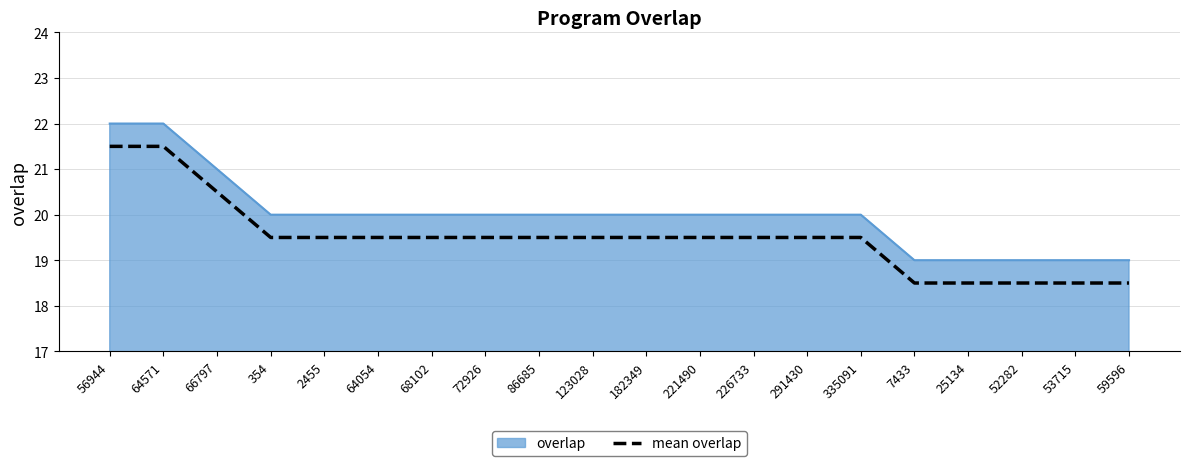

List the series in order of their overall mean, highest first.

overlap, mean overlap